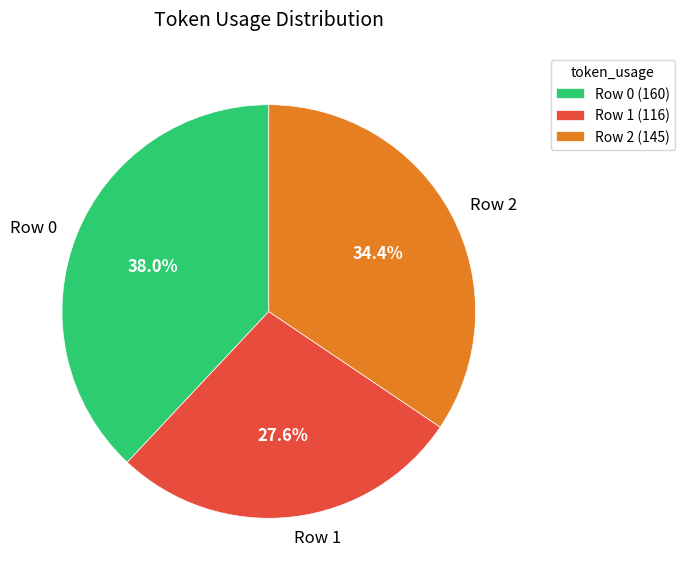

True or false: Row 2 accounts for 34% of the total.

True